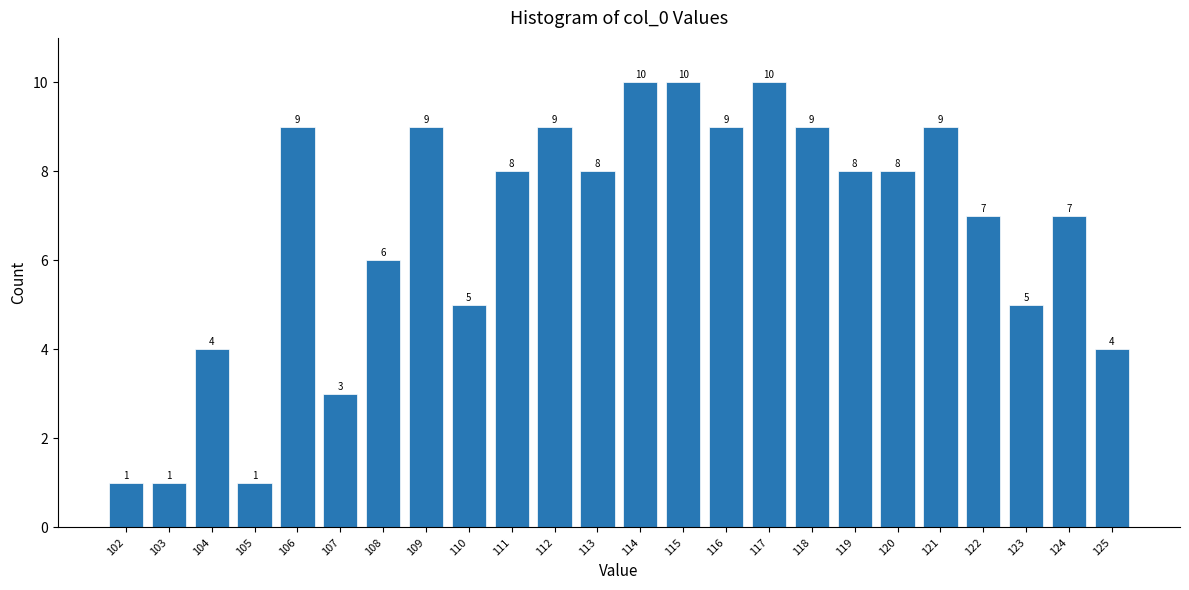

Reading right to left, list all the values displayed in this chart.

4	7	5	7	9	8	8	9	10	9	10	10	8	9	8	5	9	6	3	9	1	4	1	1